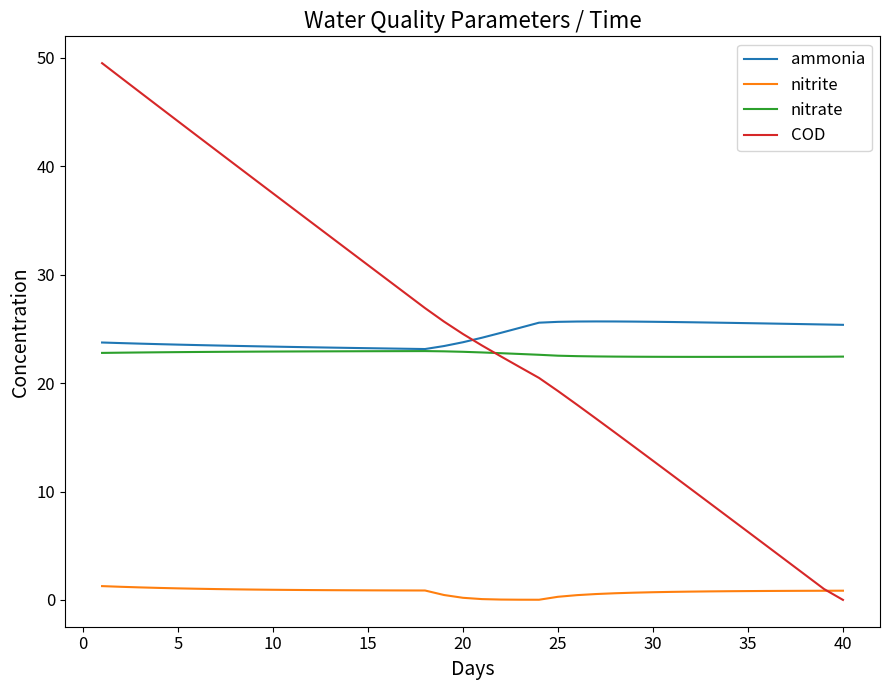

List the series in order of their peak value, lowest first.

nitrite, nitrate, ammonia, COD